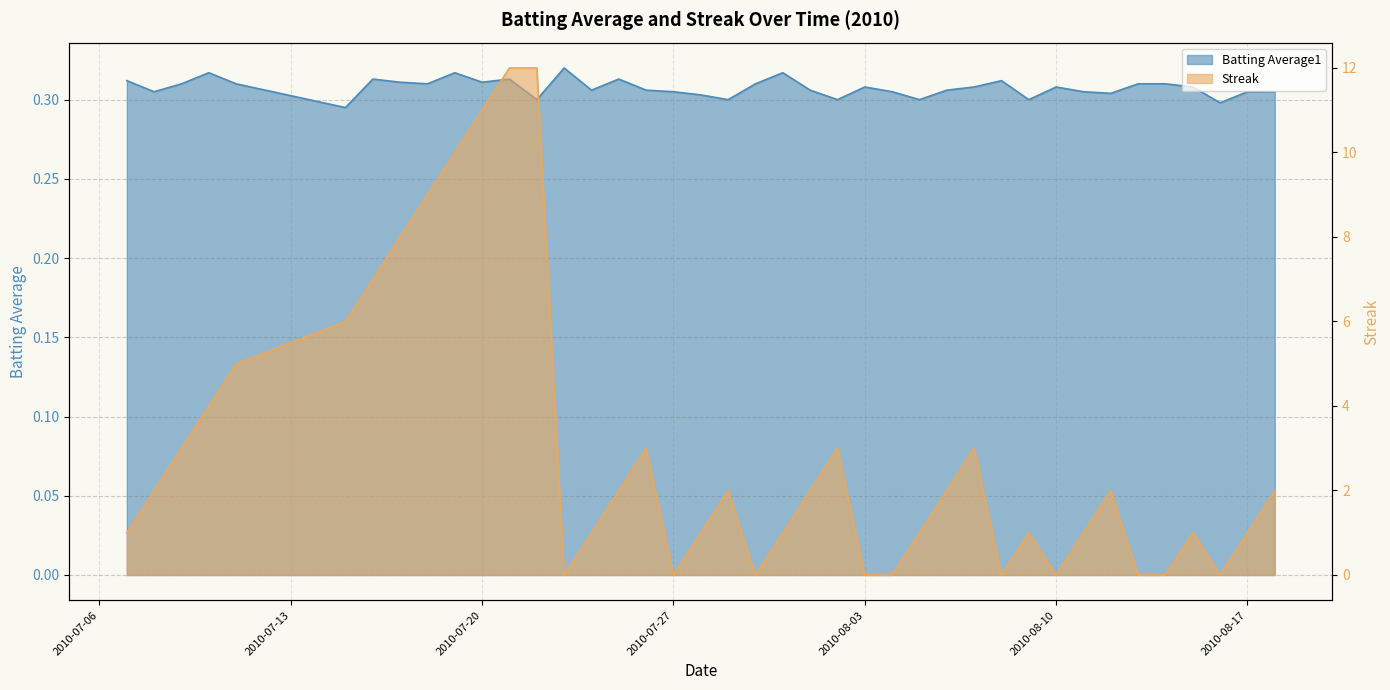

List the series in order of their peak value, highest first.

Streak, Batting Average1